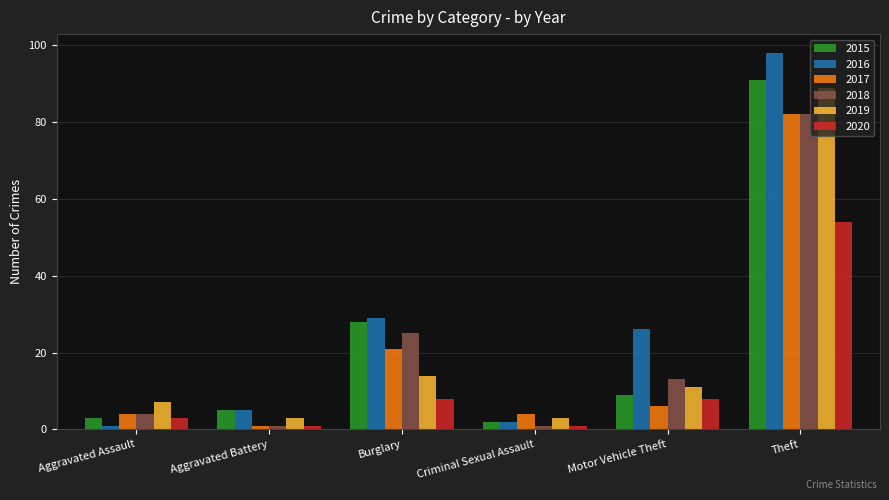

Is the value of 2020 at Aggravated Assault greater than the value of 2015 at Motor Vehicle Theft?

No